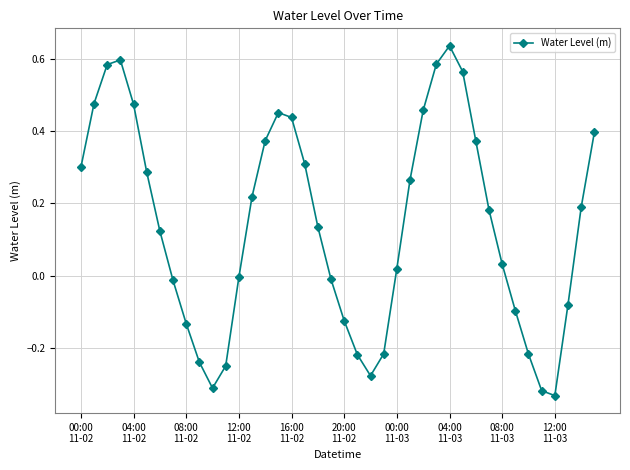

What is the sum of all values?

5.6